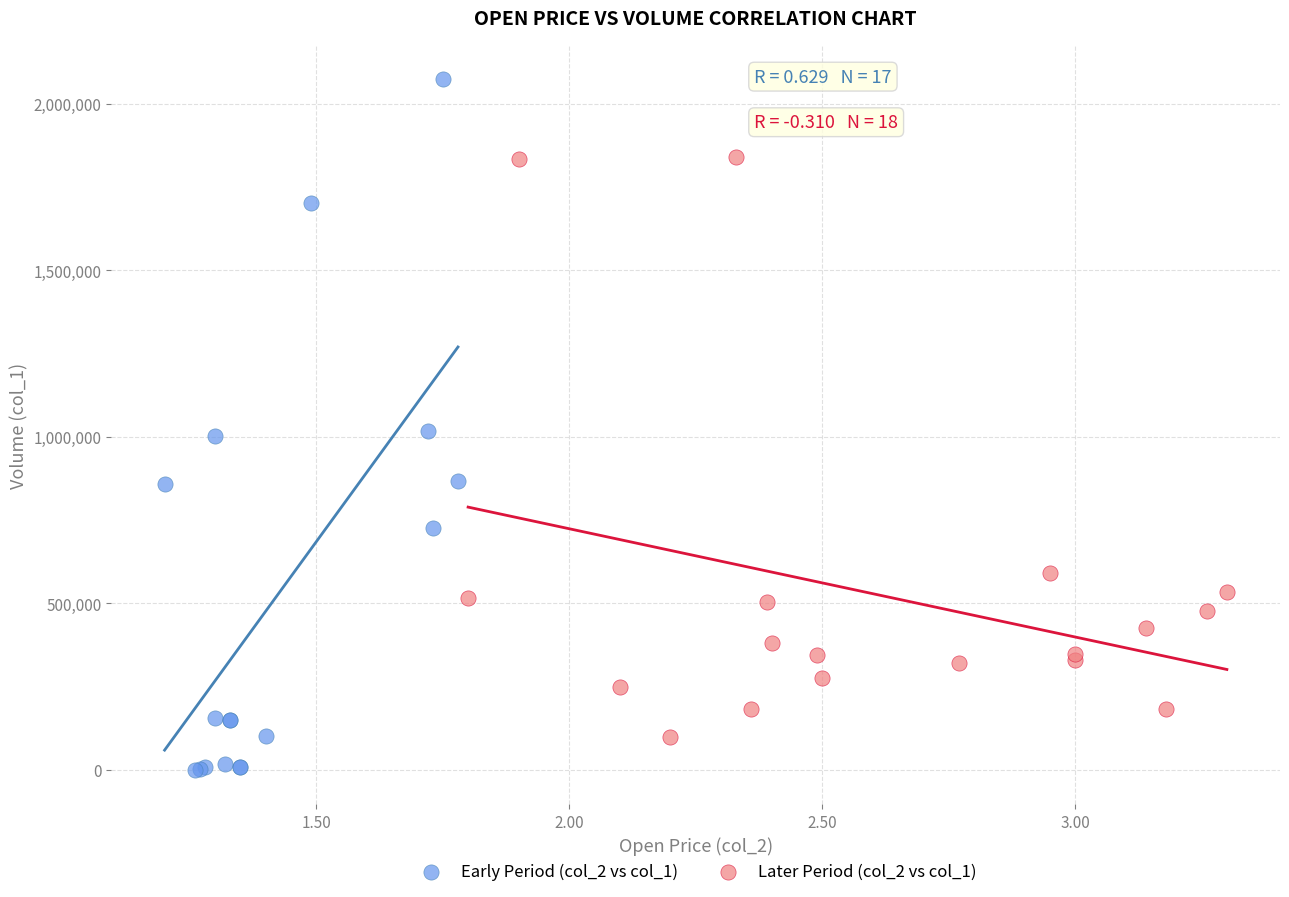

Which series contains the lowest Y value?

Early Period (col_2 vs col_1)